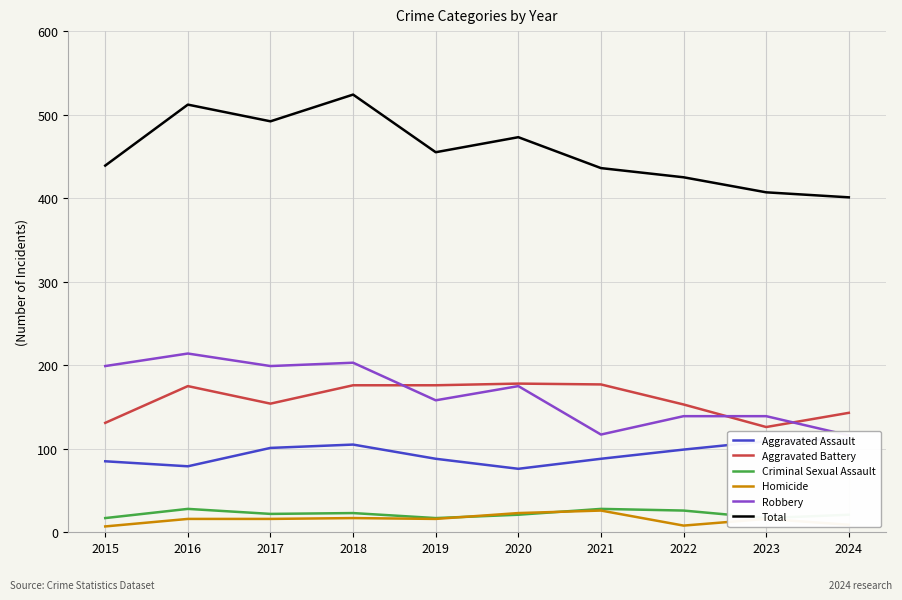

The Robbery series shows 189 at 2023. True or false?

False